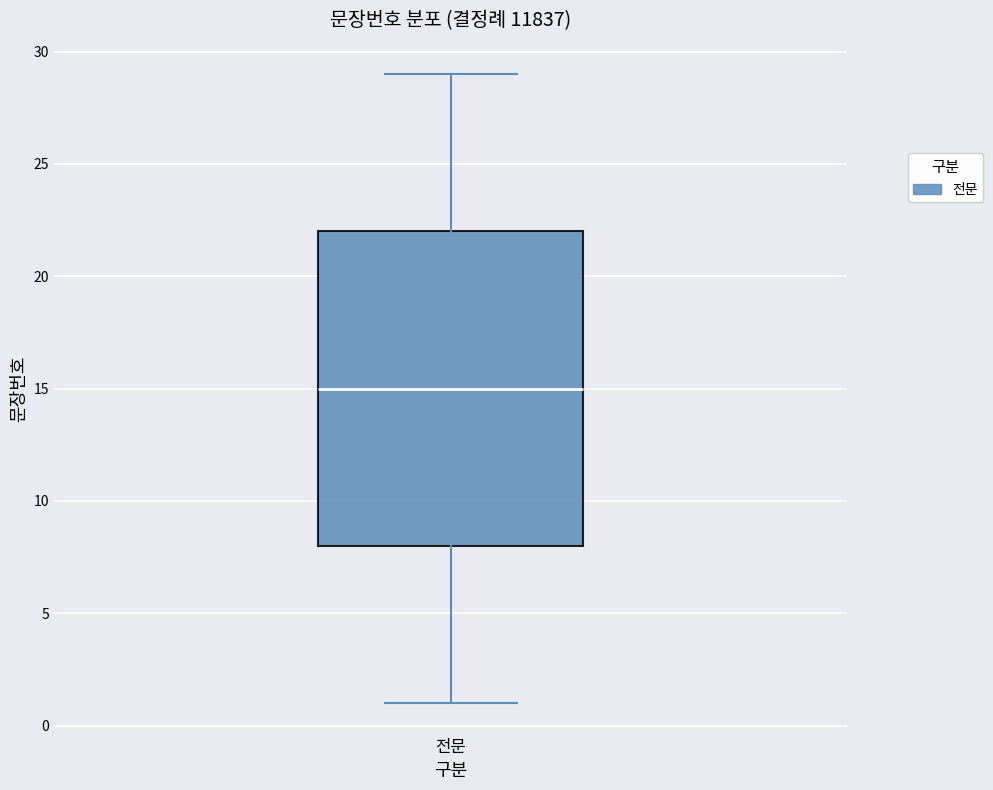

Transcribe this box plot: give where the median line is, the range the box spans, and where the two whiskers end, as read against the y-axis. The values are not printed on the chart, so give them approximately, as read against the axis.

median 15, box 8 to 22, whiskers 1 to 29